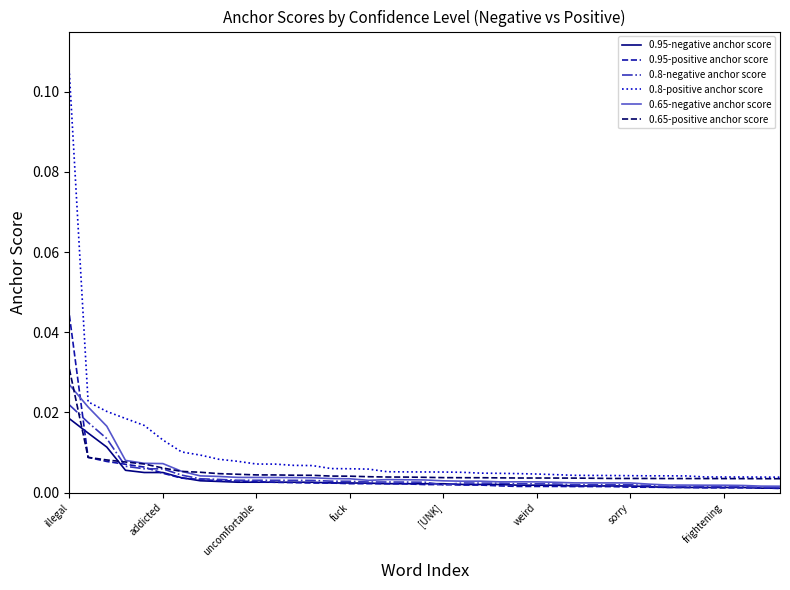

True or false: 0.95-negative anchor score and 0.8-positive anchor score cross at least once.

False